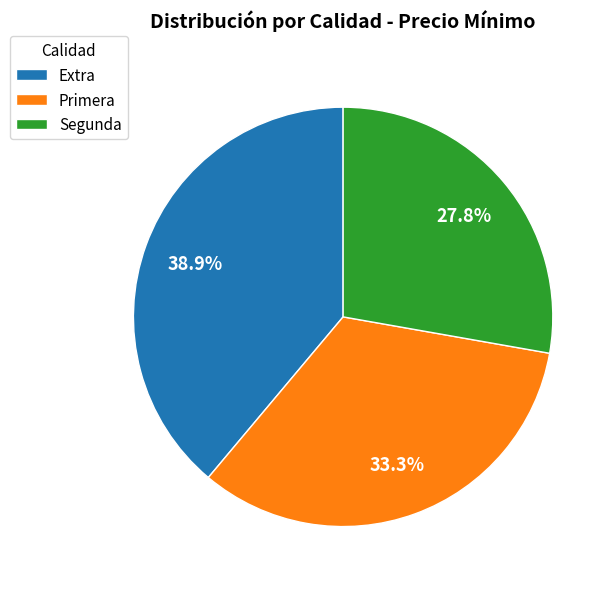

Approximately how many times larger is the value at Primera compared to Segunda?

1.2